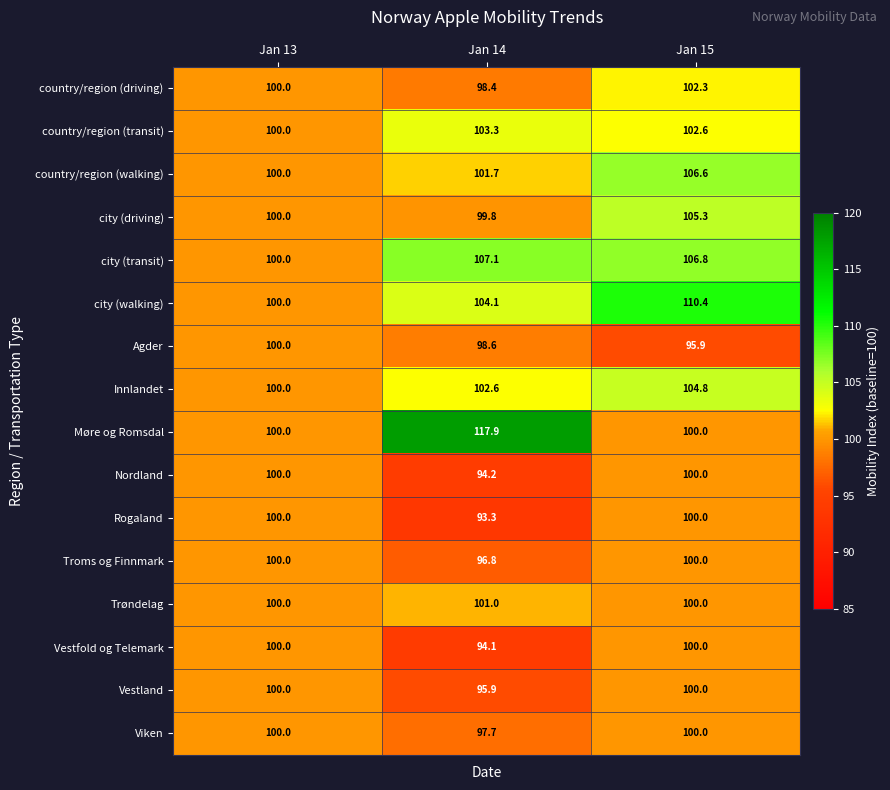

Rank the categories by Innlandet value from highest to lowest.

Jan 15, Jan 14, Jan 13